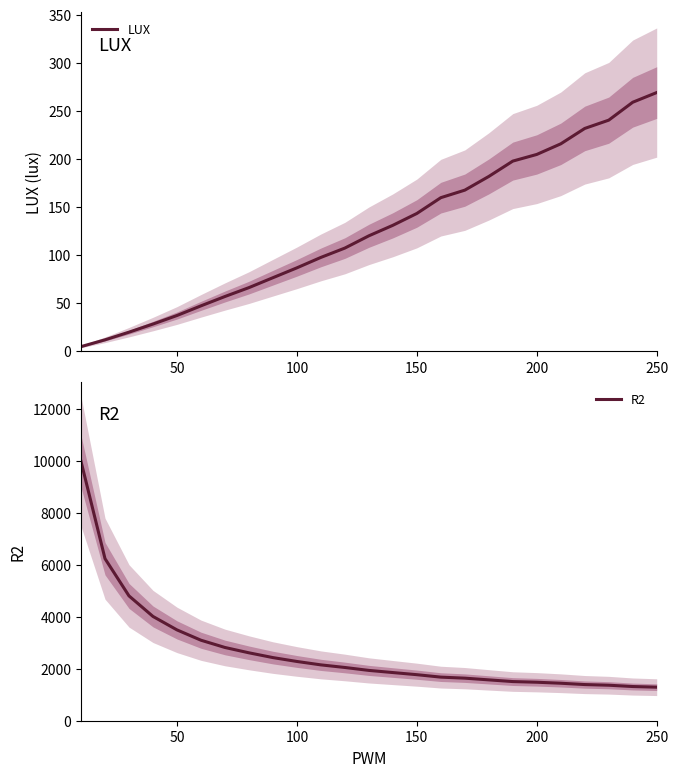

What is the highest value of the LUX series?

268.9